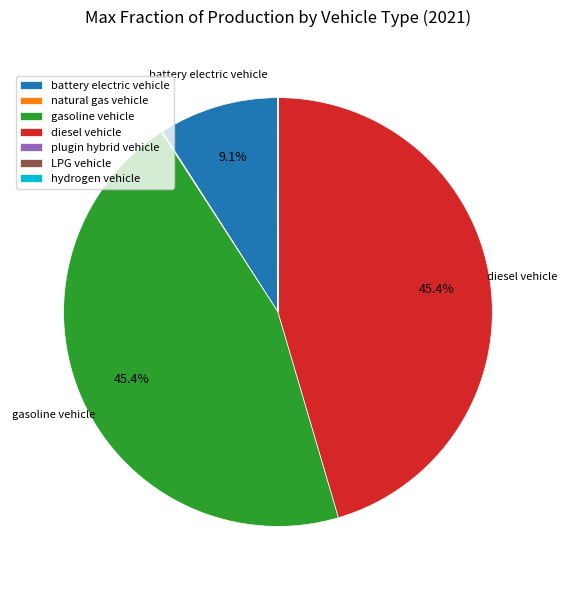

To the nearest percent, what percentage of the pie is diesel vehicle?

45%